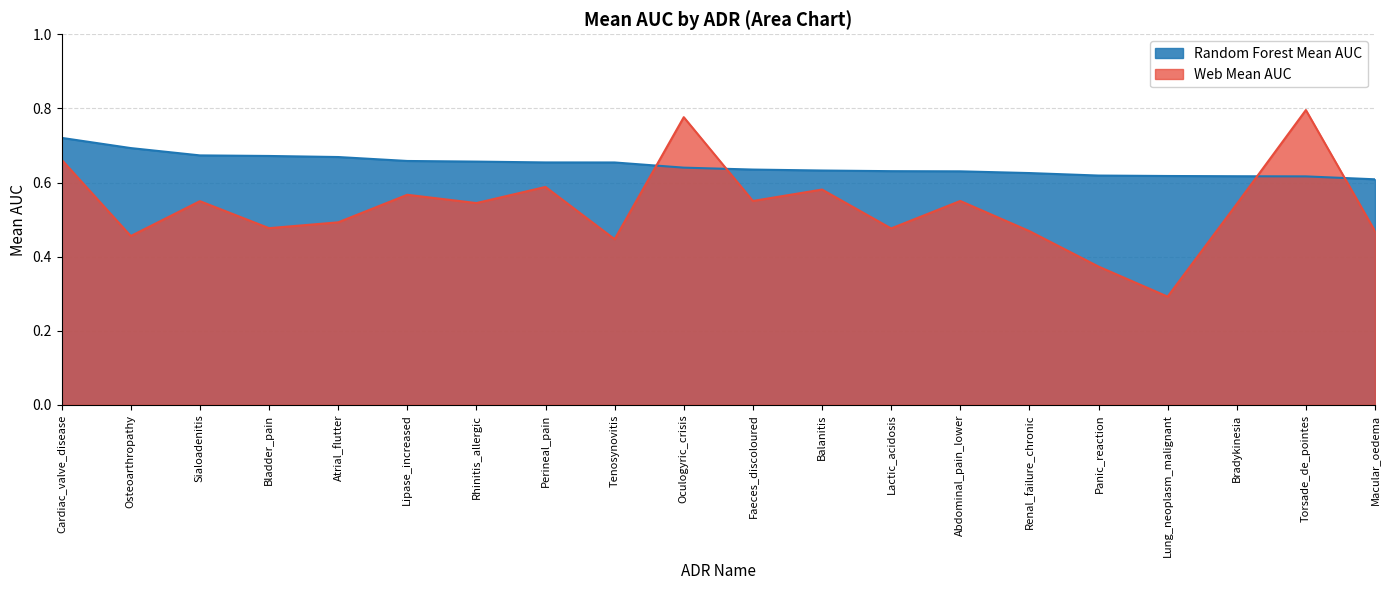

What are all the series names shown in the legend?

Random Forest Mean AUC, Web Mean AUC